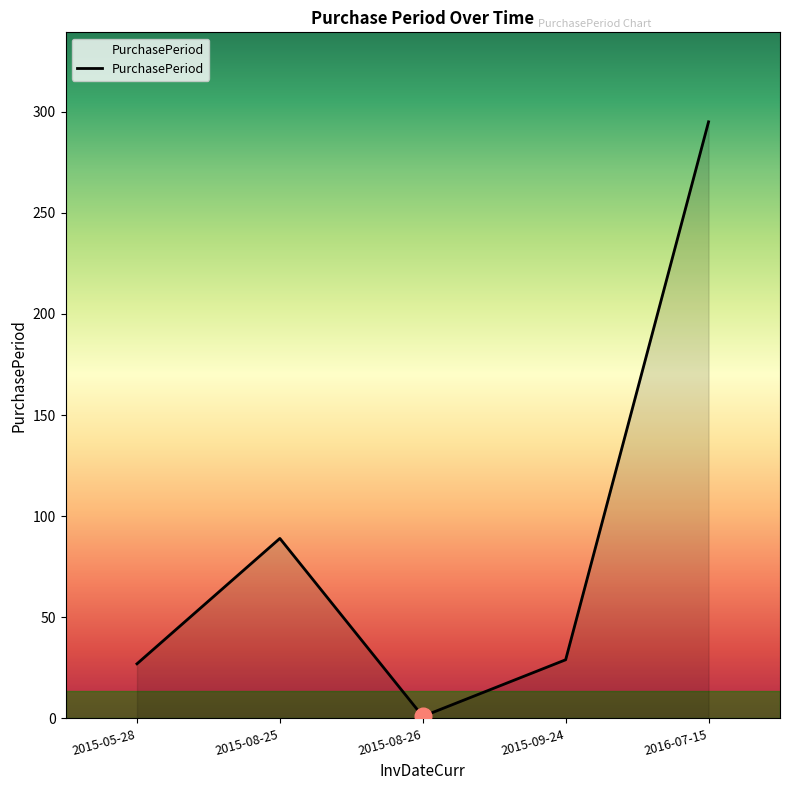

Reading left to right, what are all the values shown in this chart?

2015-05-28=27	2015-08-25=89	2015-08-26=1	2015-09-24=29	2016-07-15=295